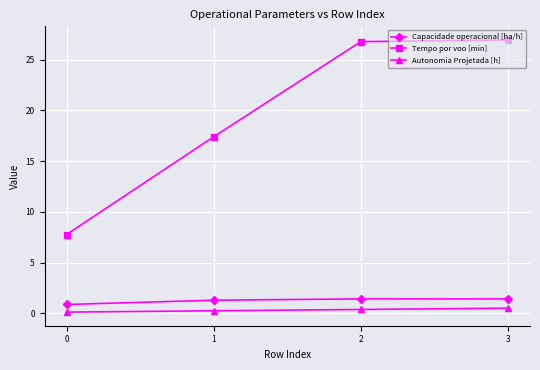

True or false: Autonomia Projetada [h] and Tempo por voo [min] cross at least once.

False